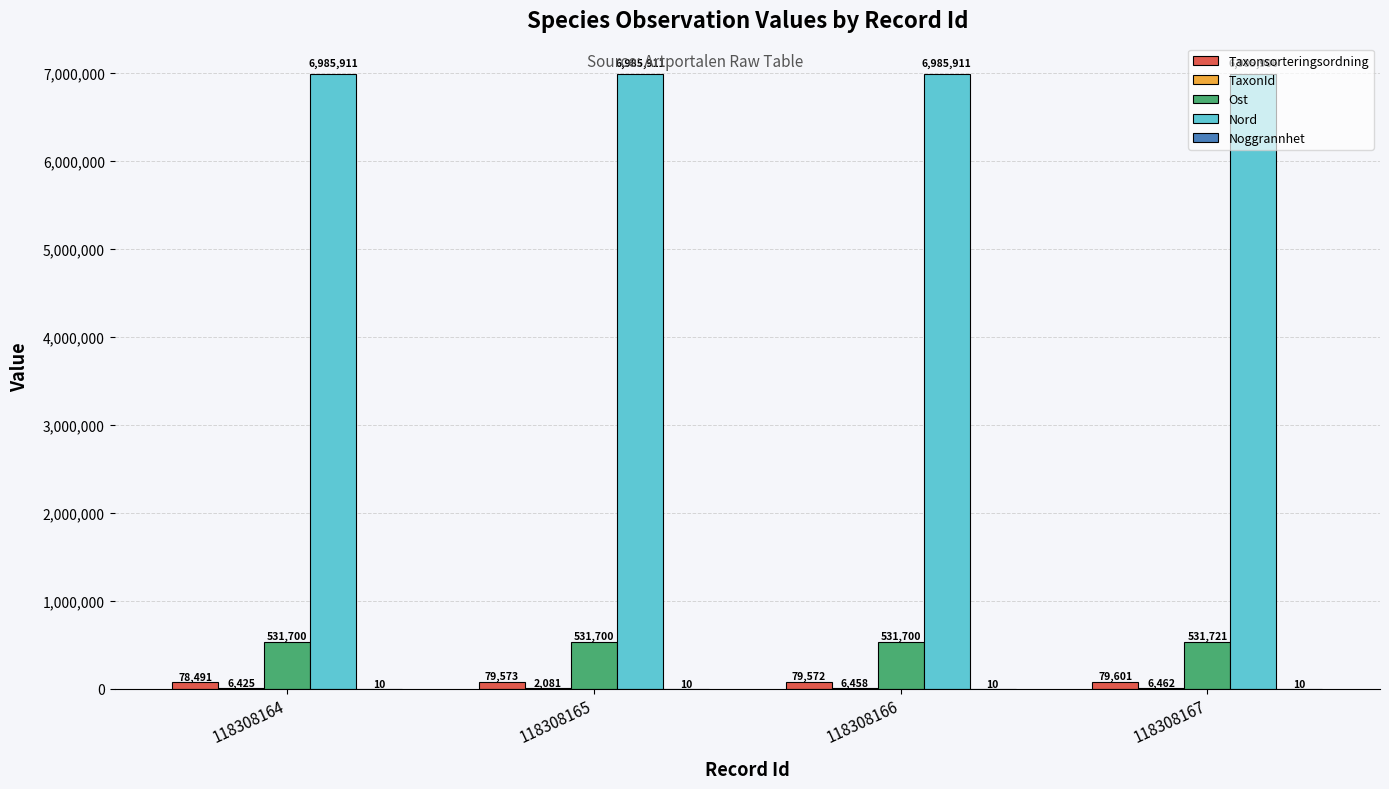

What is the maximum value for Ost?

531721